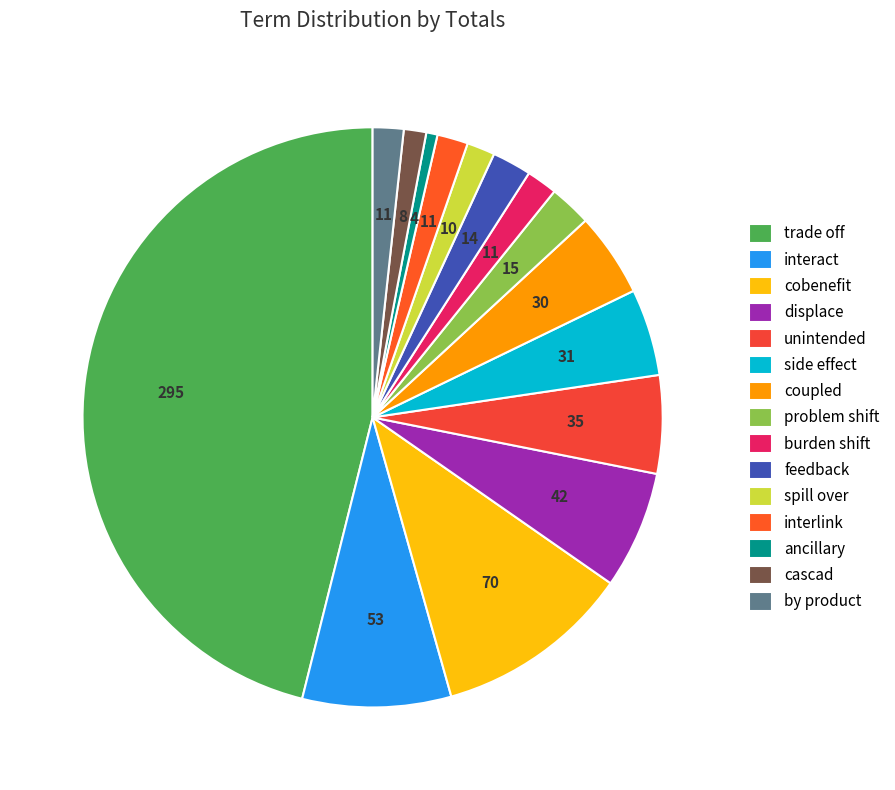

Count the number of slices in the pie.

15